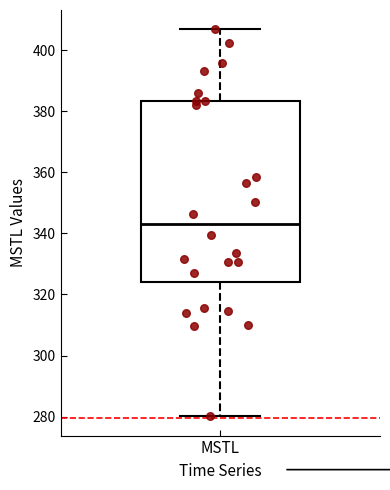

Where does the median line of the box for MSTL sit on the y-axis? The values are not printed on the chart, so give them approximately, as read against the axis.

342